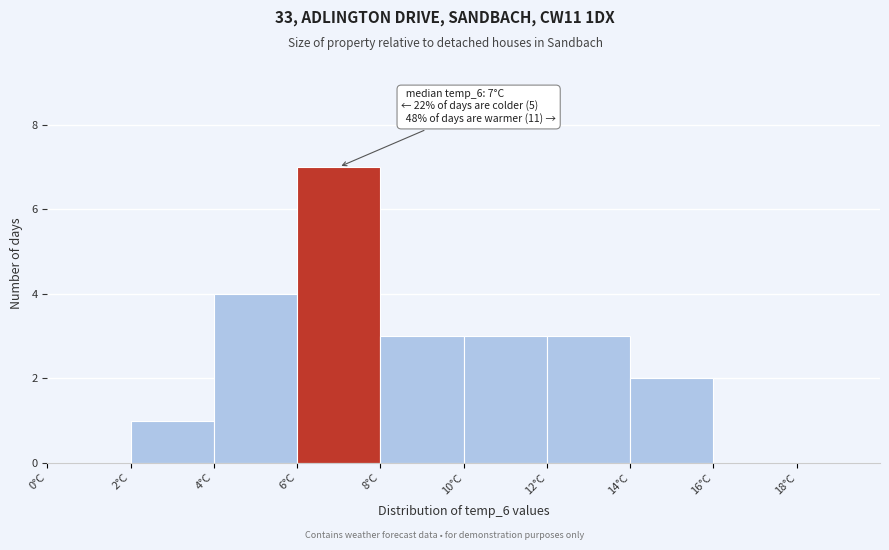

Over which range of the x-axis is the bar tallest?

6 to 8